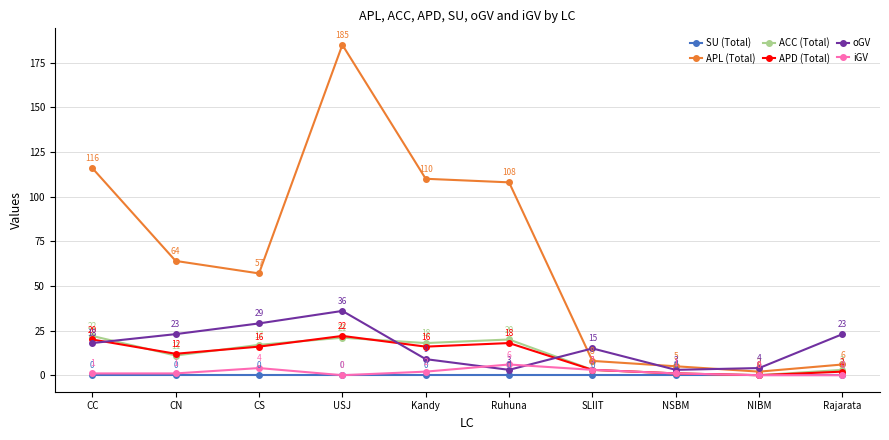

How many iGV values are between 0 and 3?

8